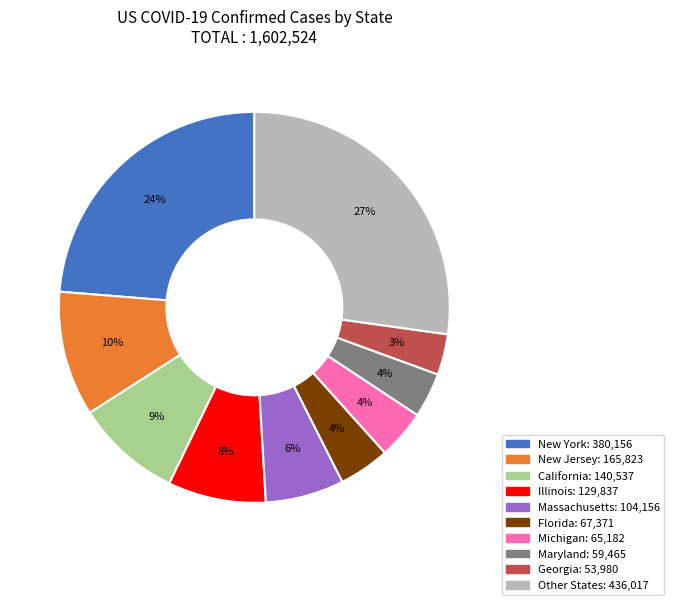

Is there any slice that represents more than half of the pie?

No